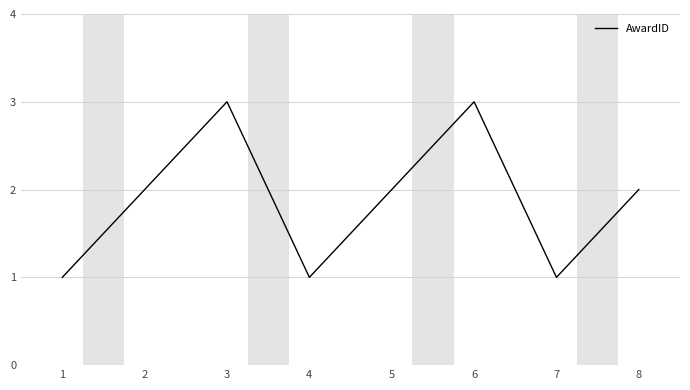

What is the difference between the maximum and minimum values?

2